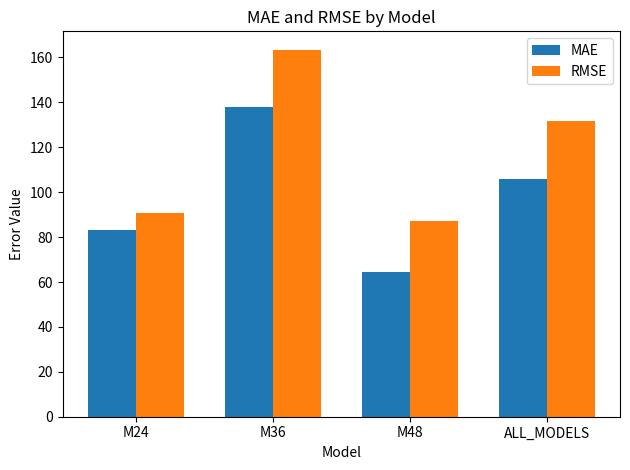

What is the average value of the RMSE series?

118.2